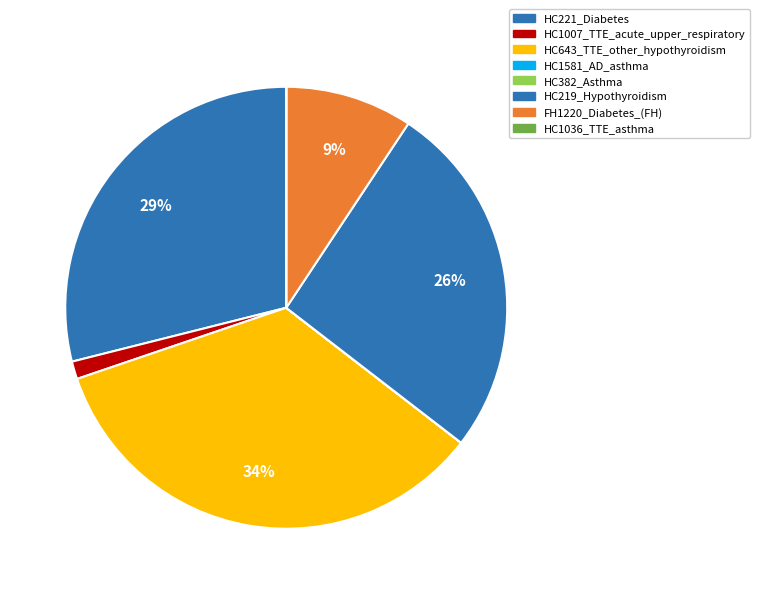

What percentage is the FH1220_Diabetes_(FH) slice, to the nearest percent?

9%